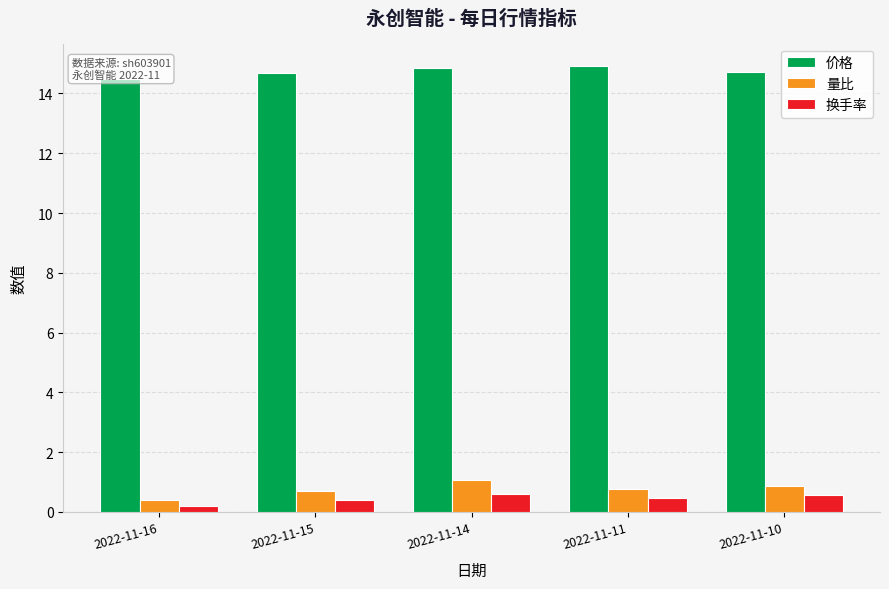

What is the total value across all series at 2022-11-16?

15.1